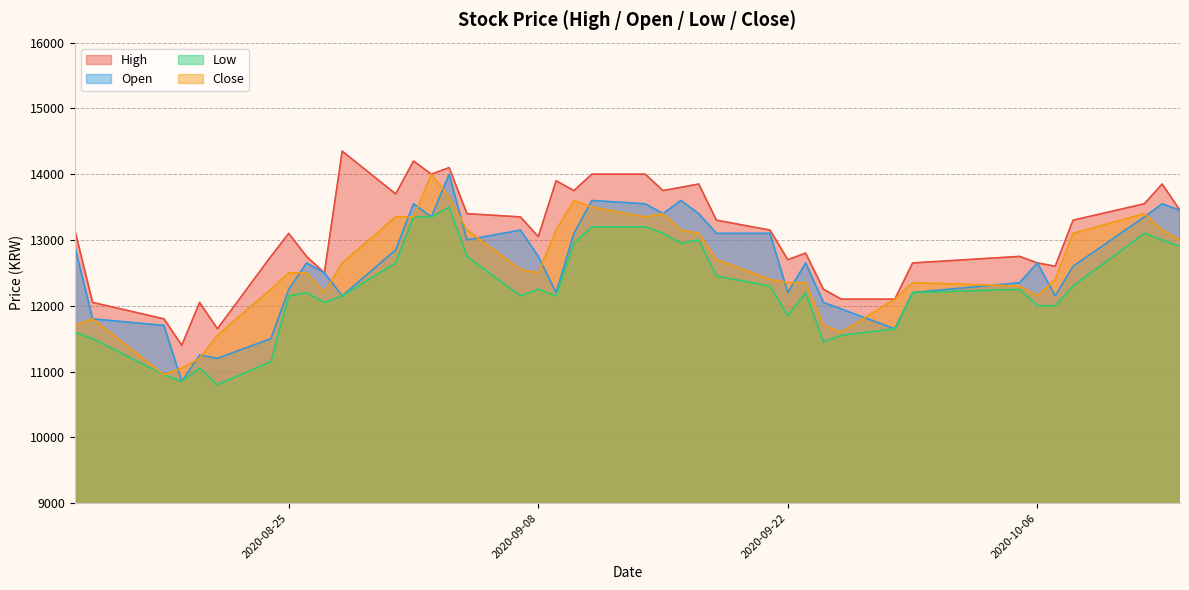

At which label is Open closest to 12425?

2020-08-27